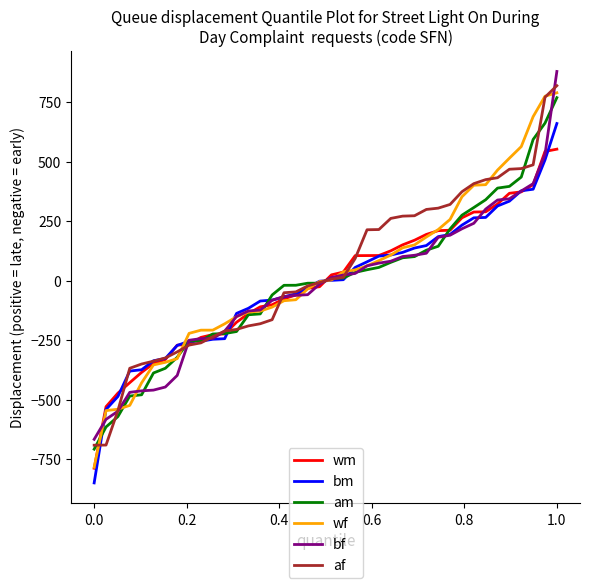

What is the greatest value displayed?

879.4